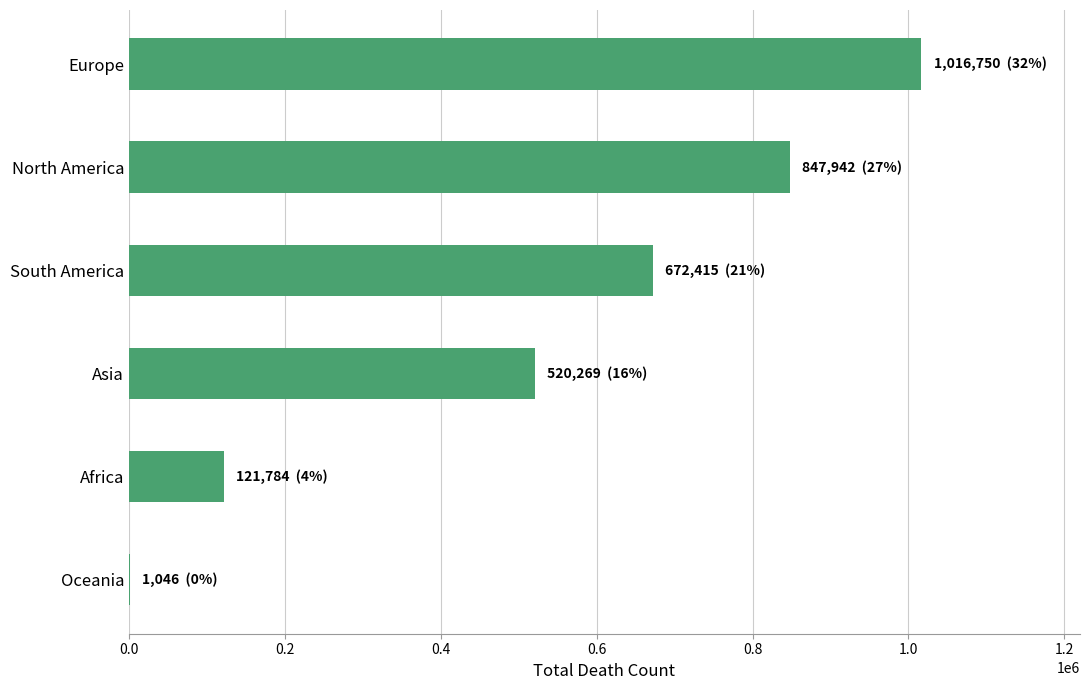

Is it true that the value at Europe is 1016750?

True